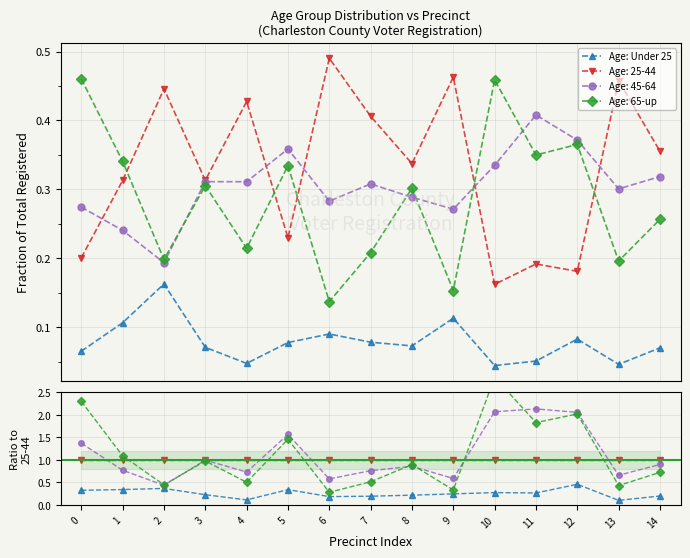

What is the value of the 10th point from the left?

0.2